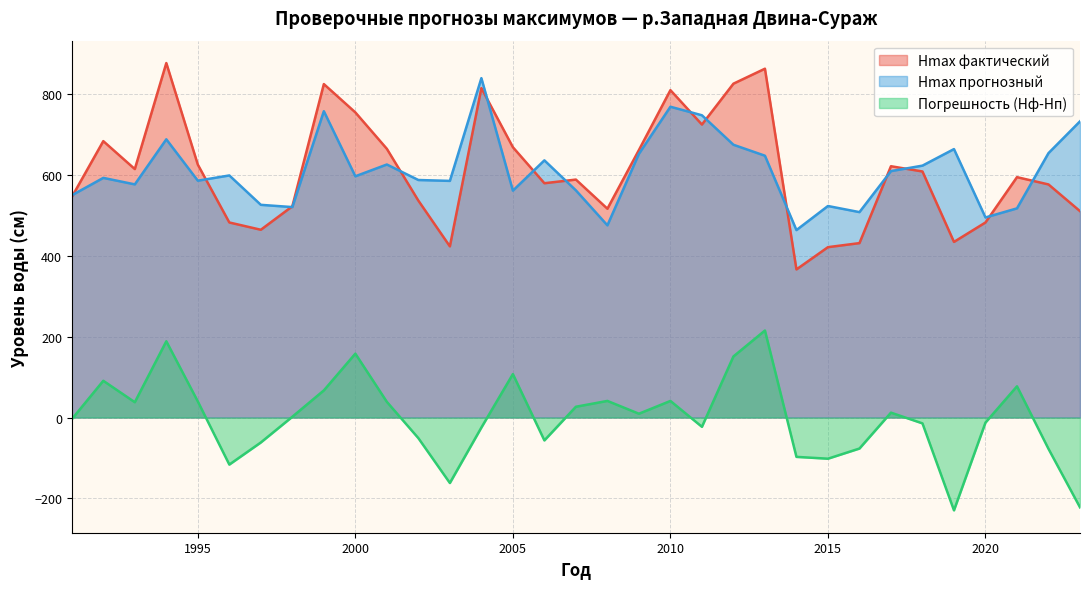

At which label is Погрешность (Hф-Hп) closest to -7?

1991